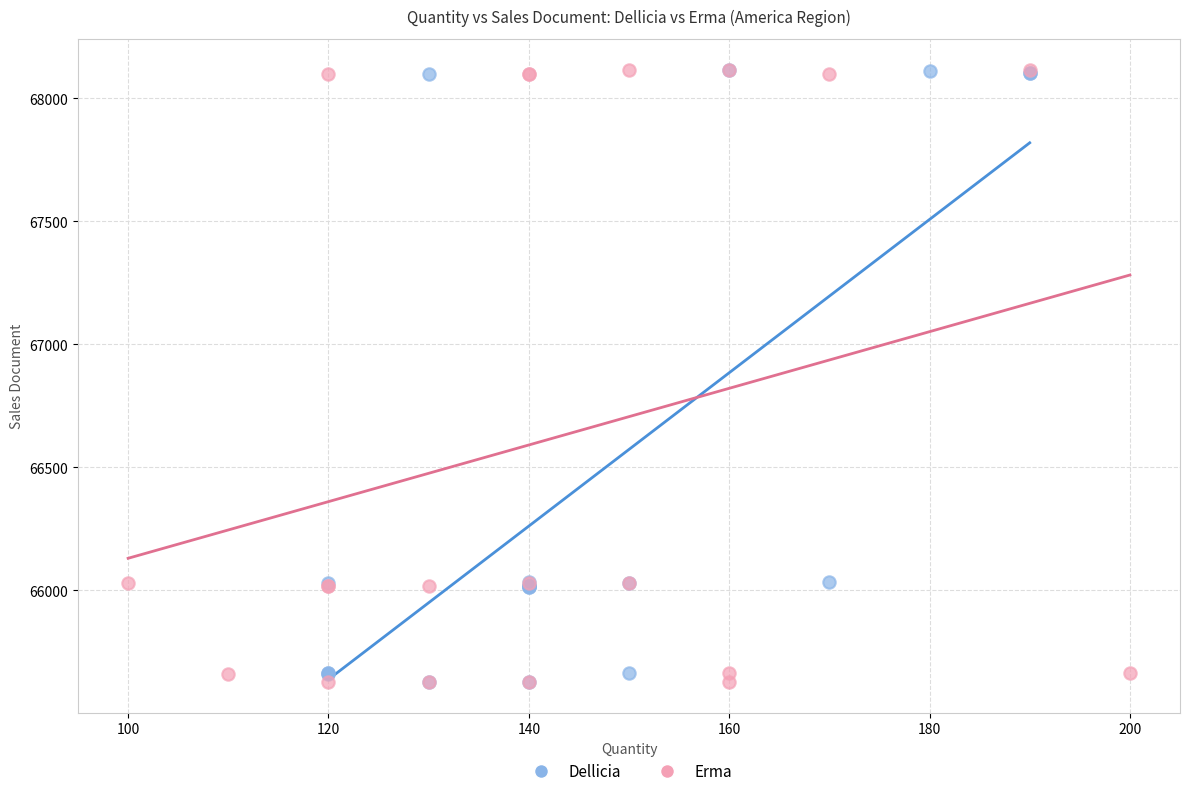

What are all the series names shown in the legend?

Dellicia, Erma